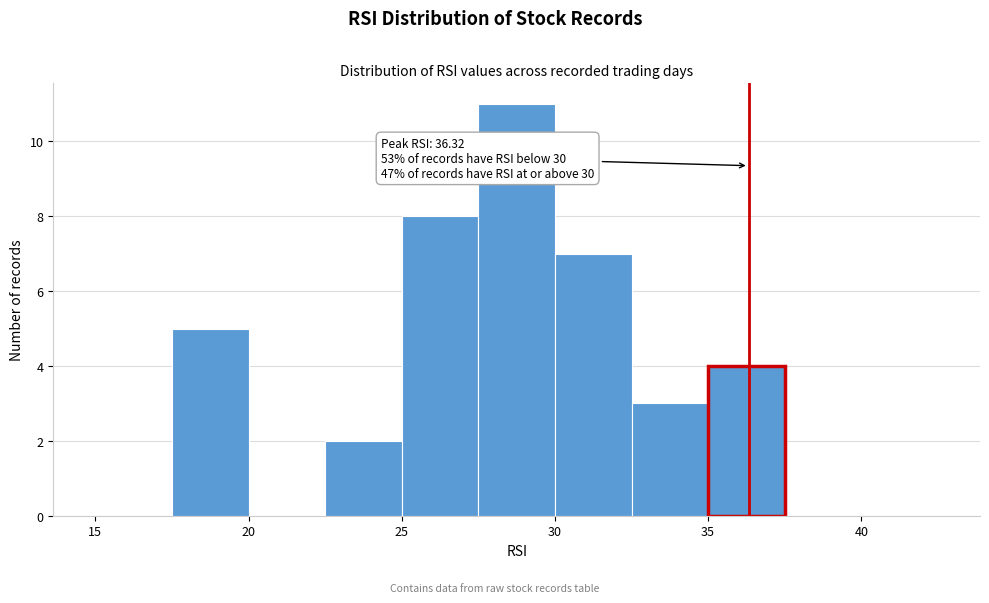

Over which range of the x-axis is the bar tallest?

27.5 to 30.0